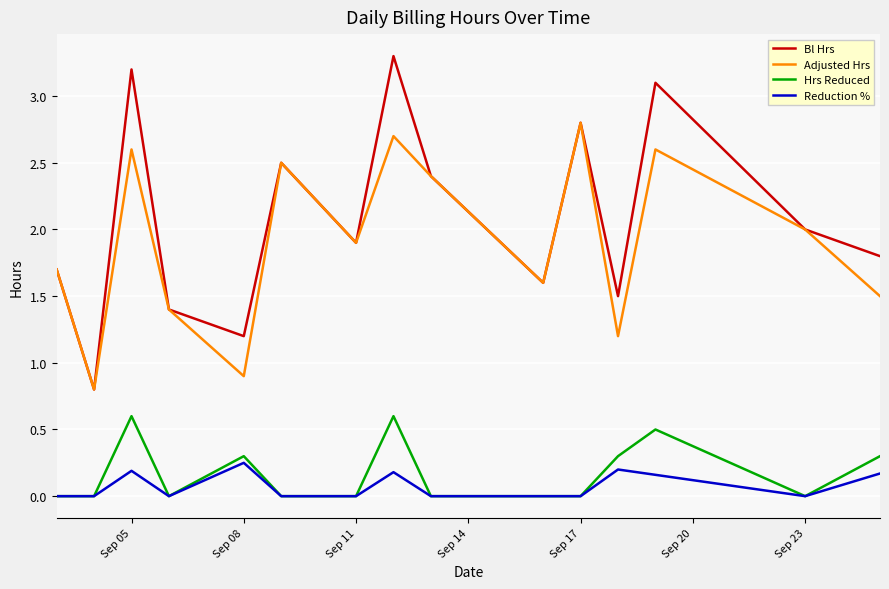

How many Reduction % values are between 0 and 1?

15